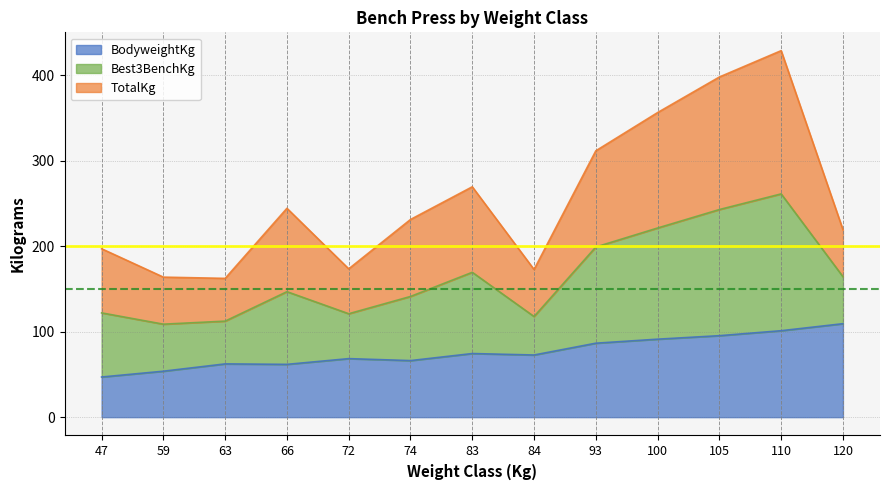

The BodyweightKg series shows 91.2 at 100. True or false?

True